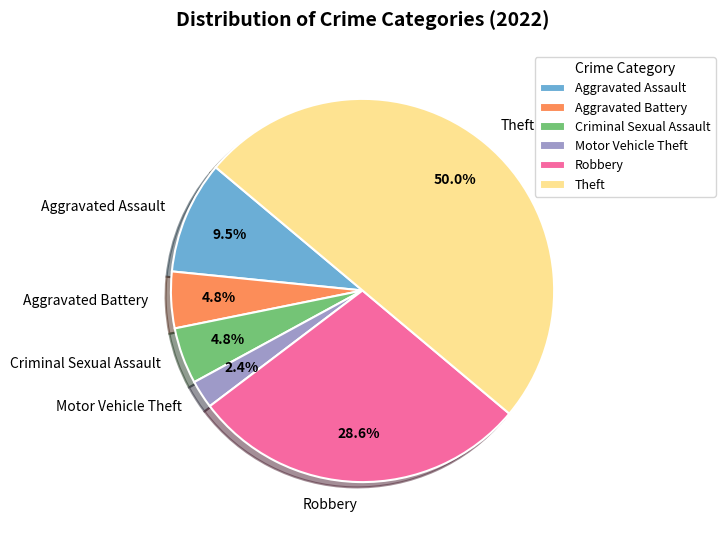

To the nearest percent, what percentage of the pie is Robbery?

29%